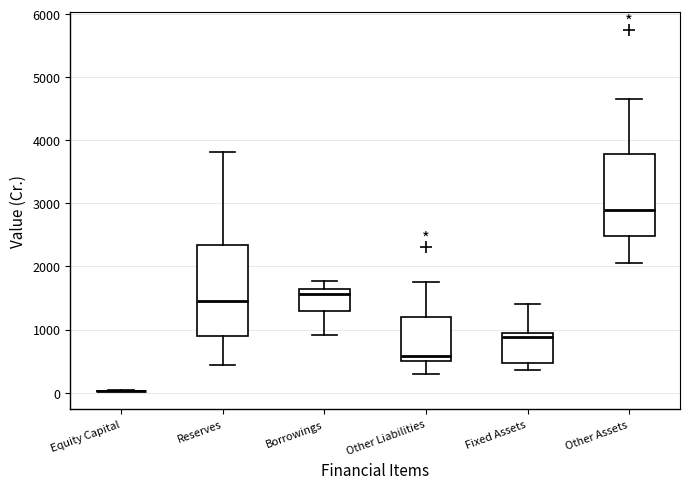

Comparing the boxes themselves (not the whiskers), which one is the tallest?

Reserves